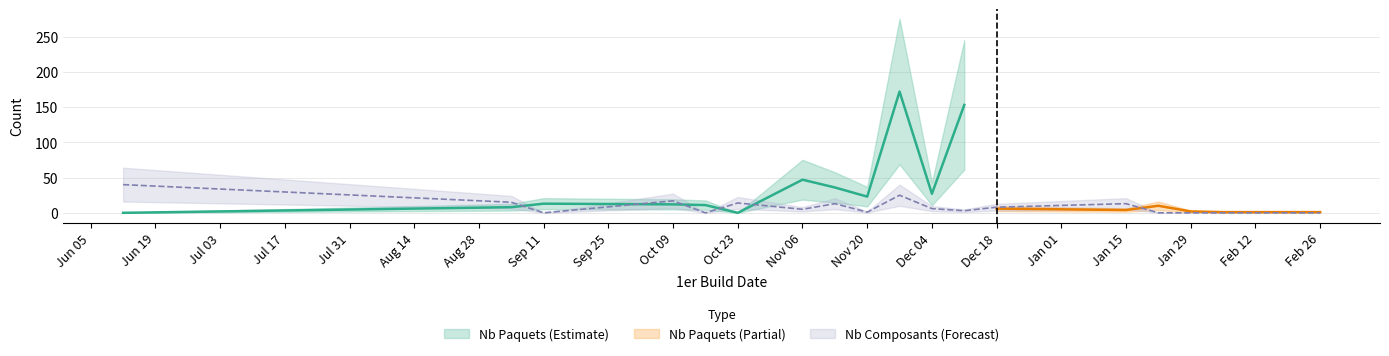

The value of Nb Paquets at 7 is 4. True or false?

False